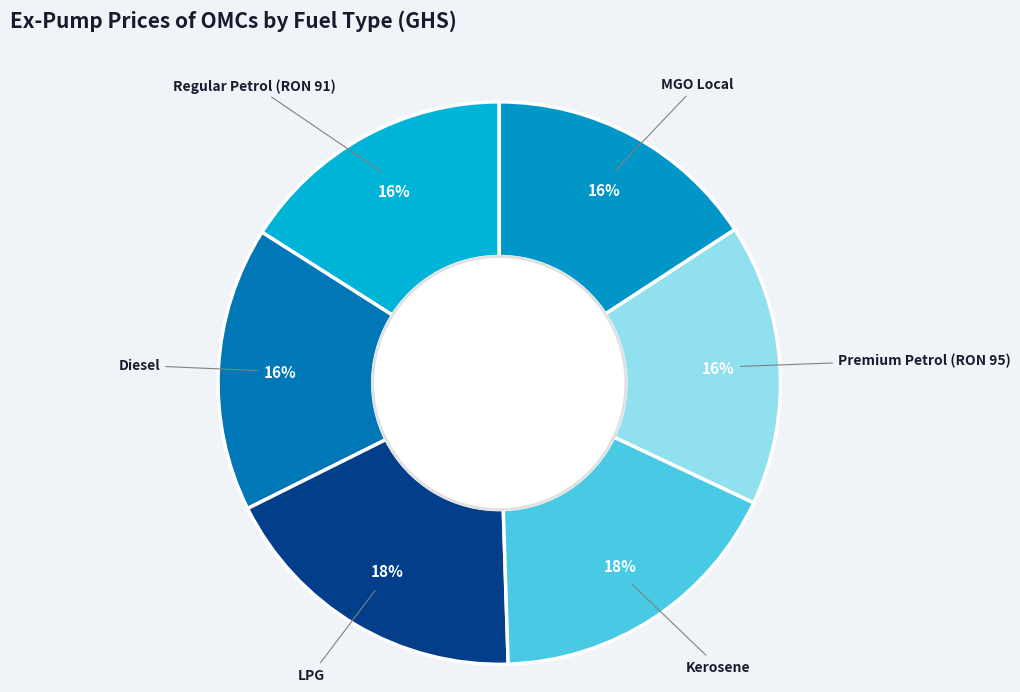

Which category has the biggest portion of the pie?

LPG